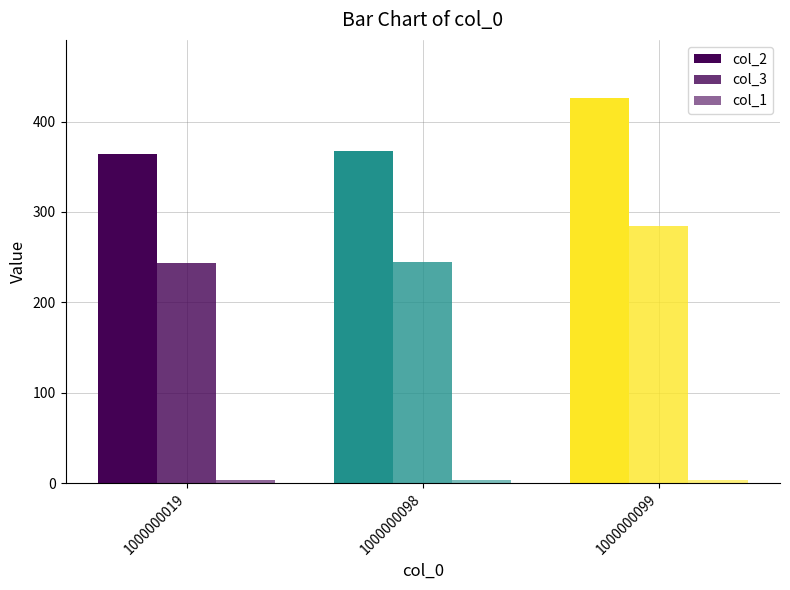

What is the value of the col_3 bar at the 1st from the left?

243.0